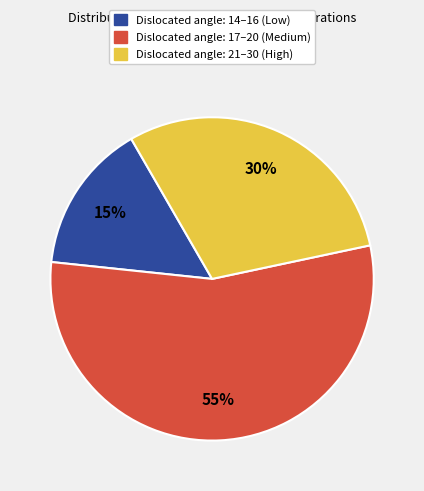

Is there a majority slice in this chart?

Yes